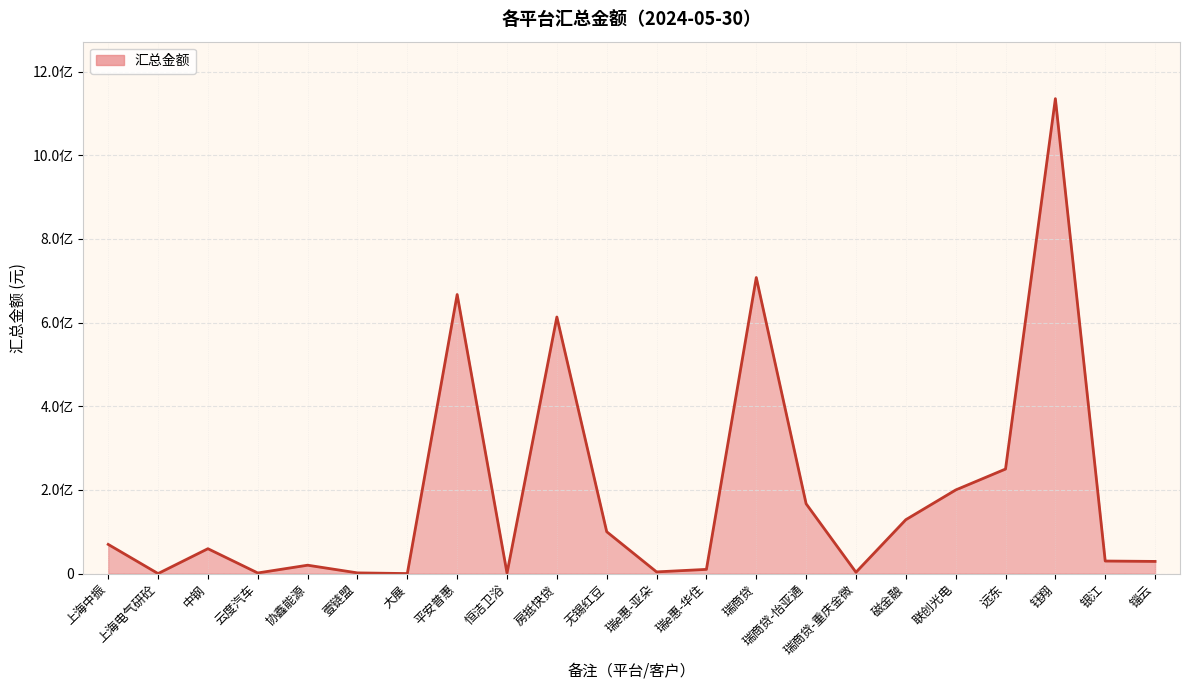

Is this an area chart (filled region under the line)?

Yes